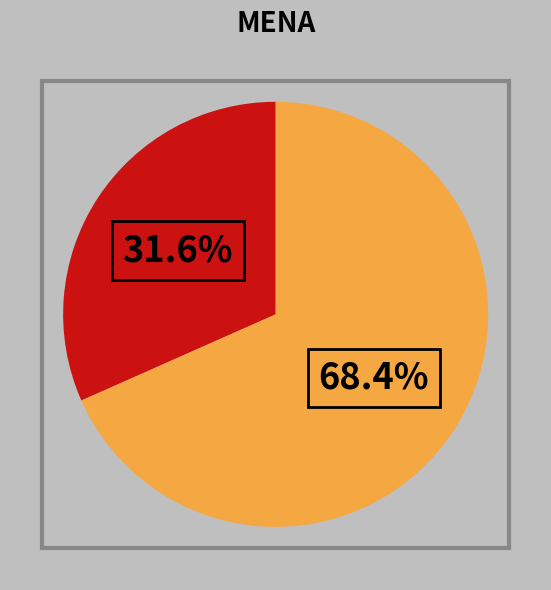

Is there any slice that represents more than half of the pie?

Yes